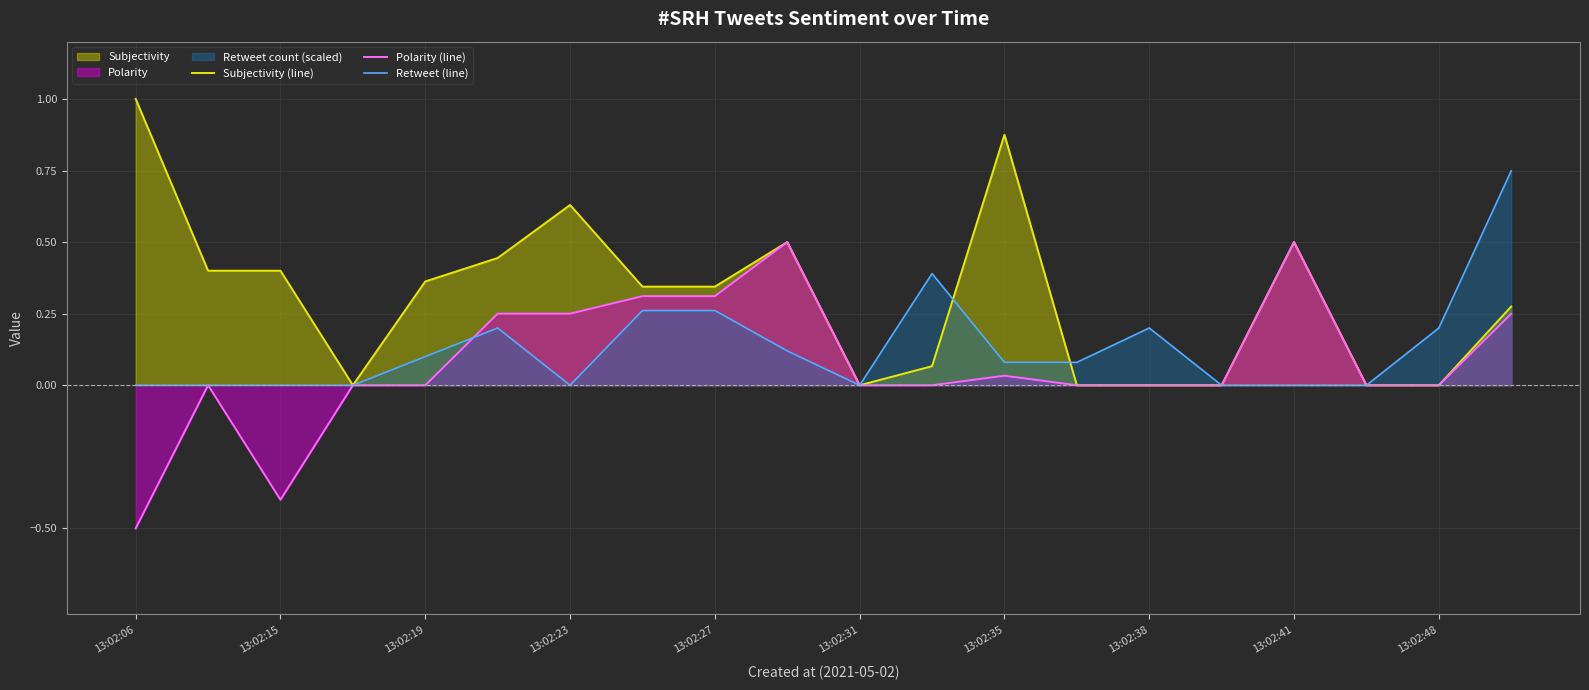

How many lines are shown in the chart?

3